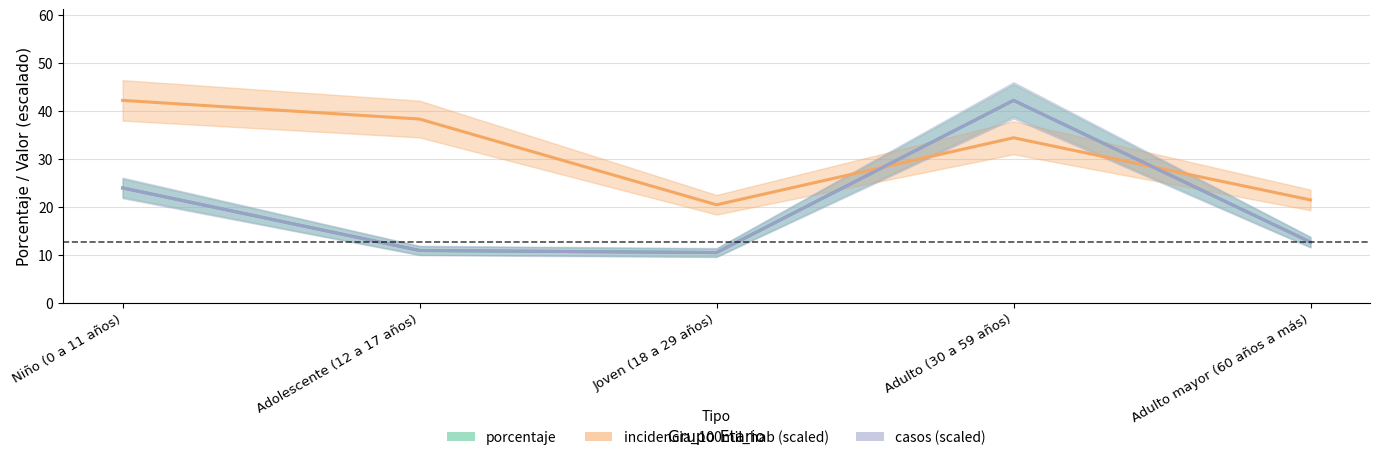

The porcentaje series shows 10.9 at Adolescente (12 a 17 años). True or false?

True